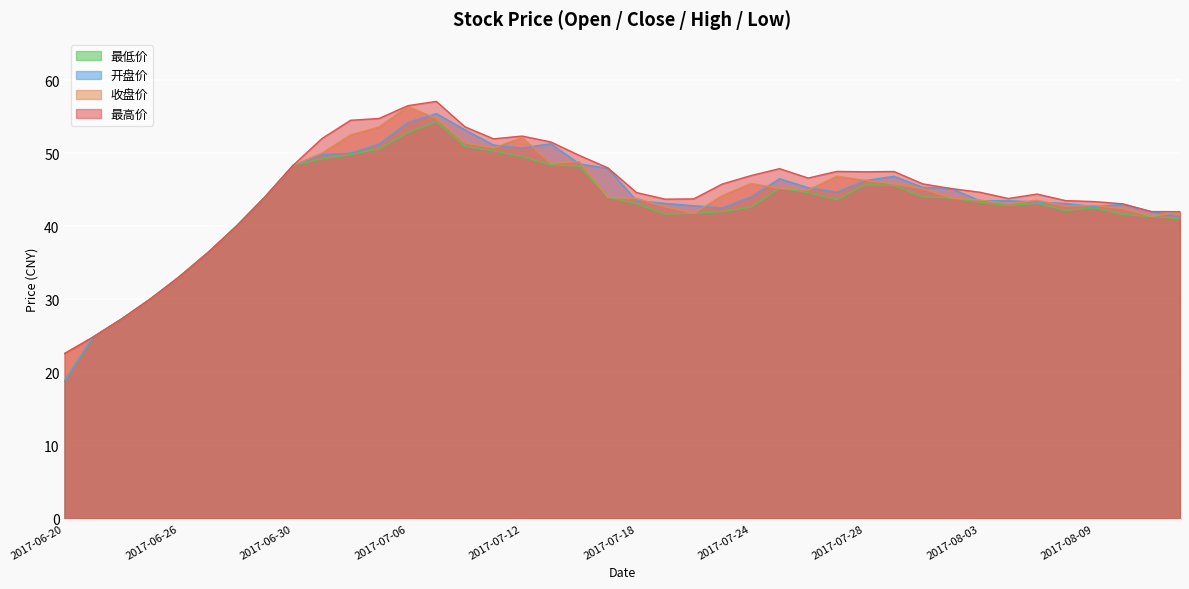

Which category has the highest value in the 最高价 series?

2017-07-07